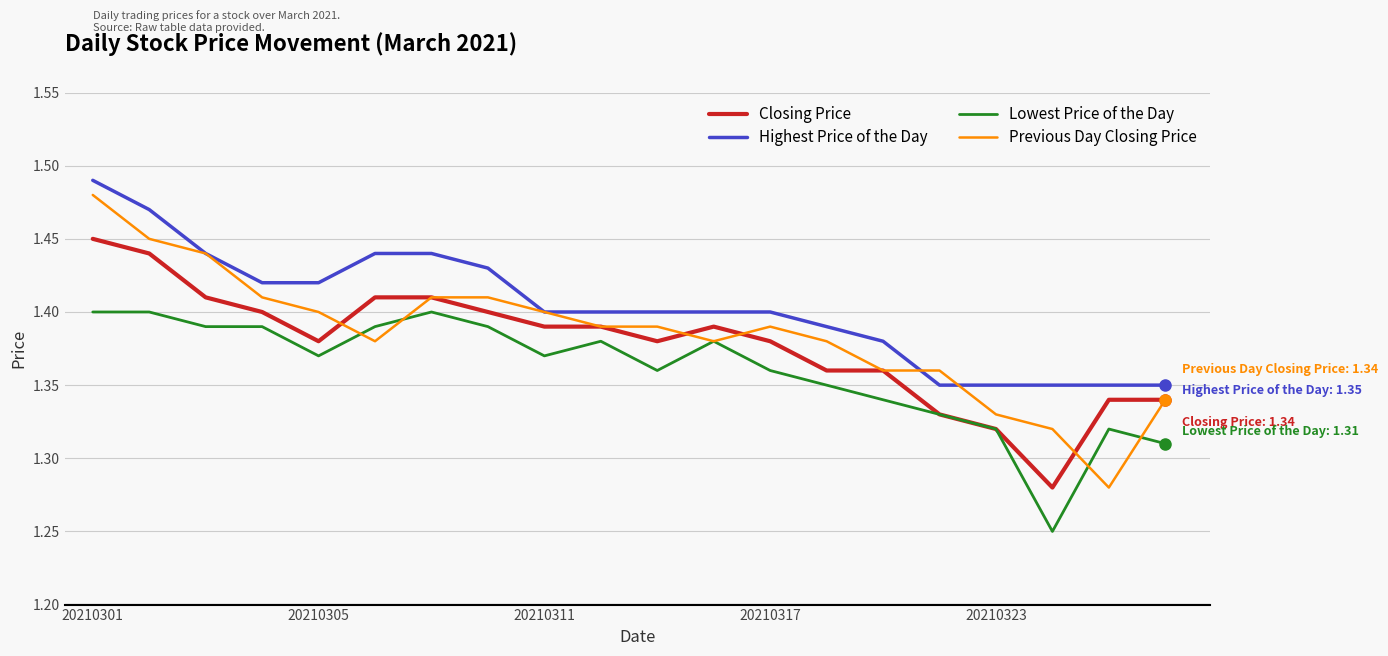

Which series has the largest range (max minus min)?

Previous Day Closing Price